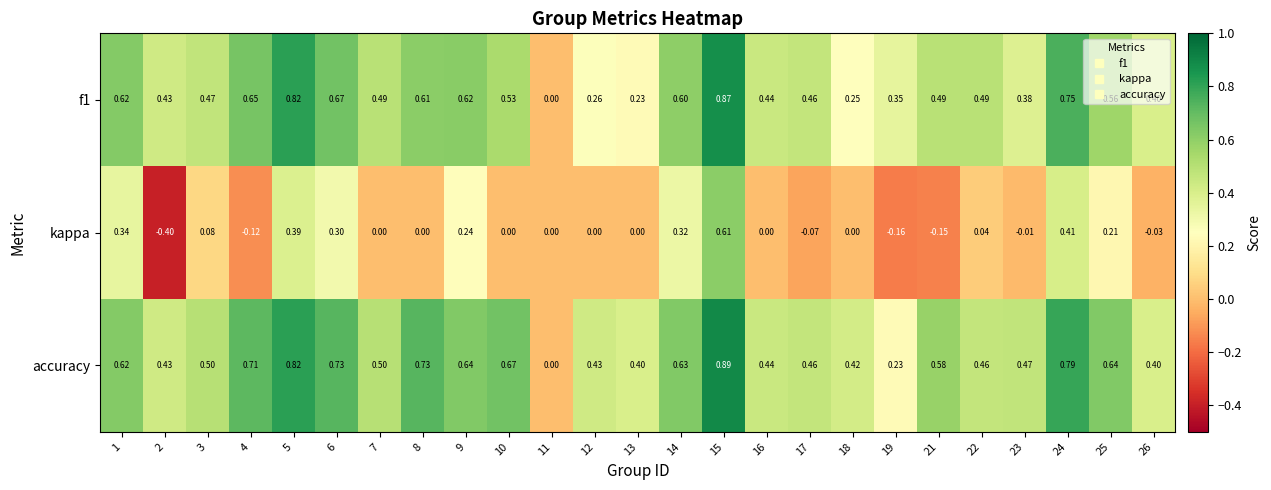

Which series has the largest total across all categories?

accuracy